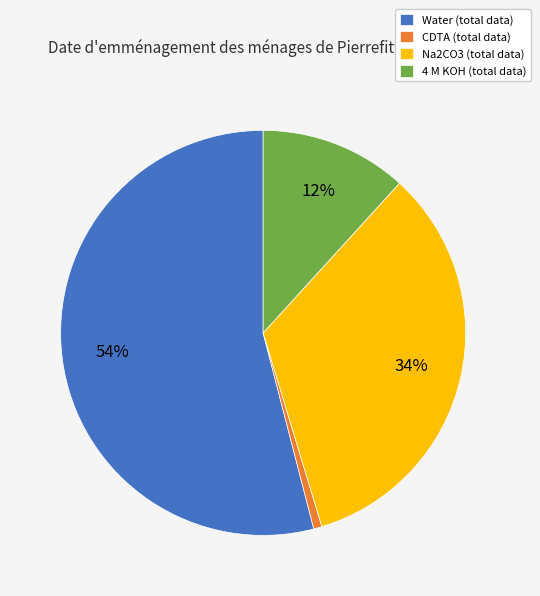

Count the number of slices in the pie.

4